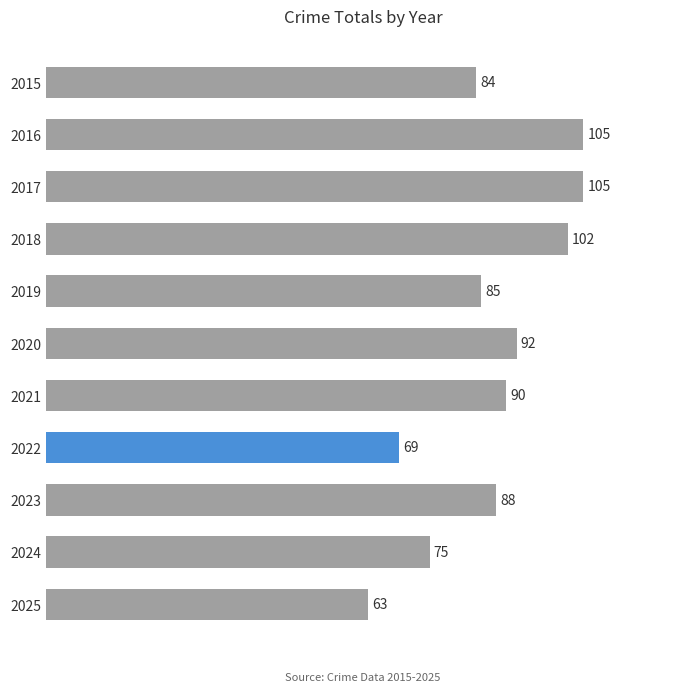

The chart shows a value of 155 at 2018. True or false?

False